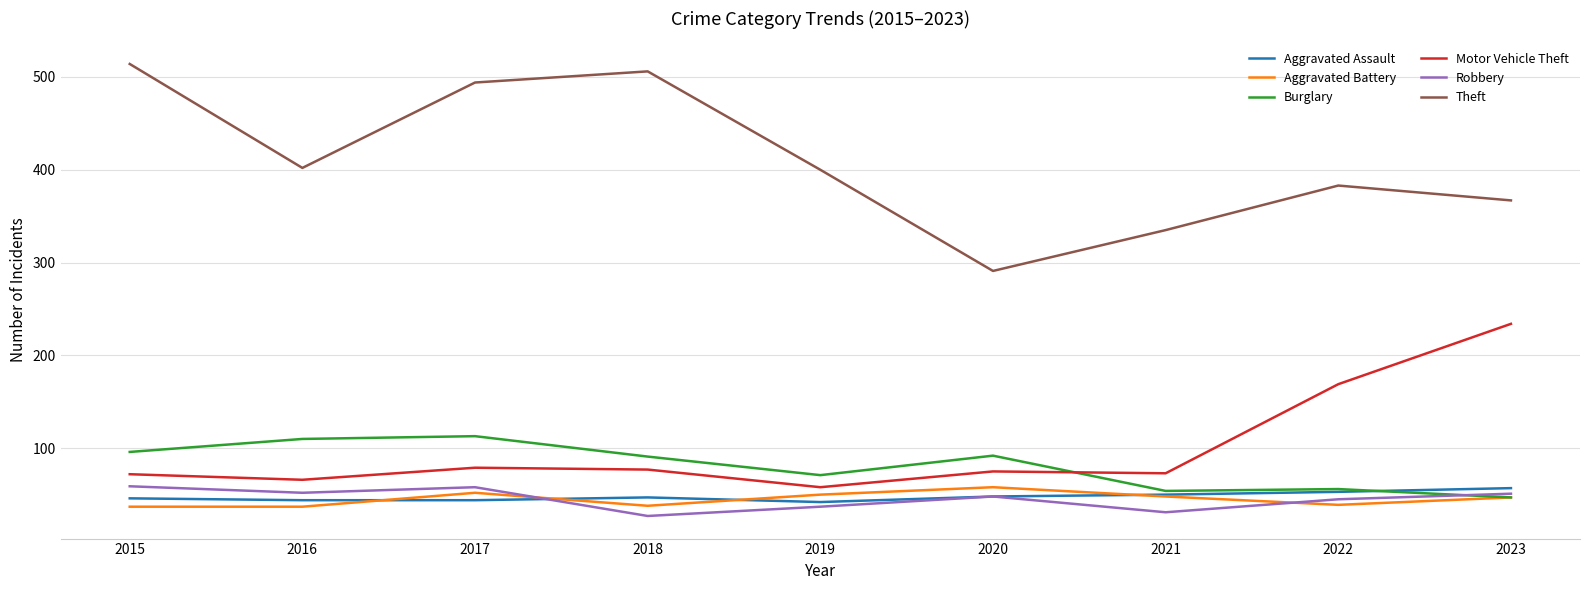

What is the lowest value of the Burglary series?

47